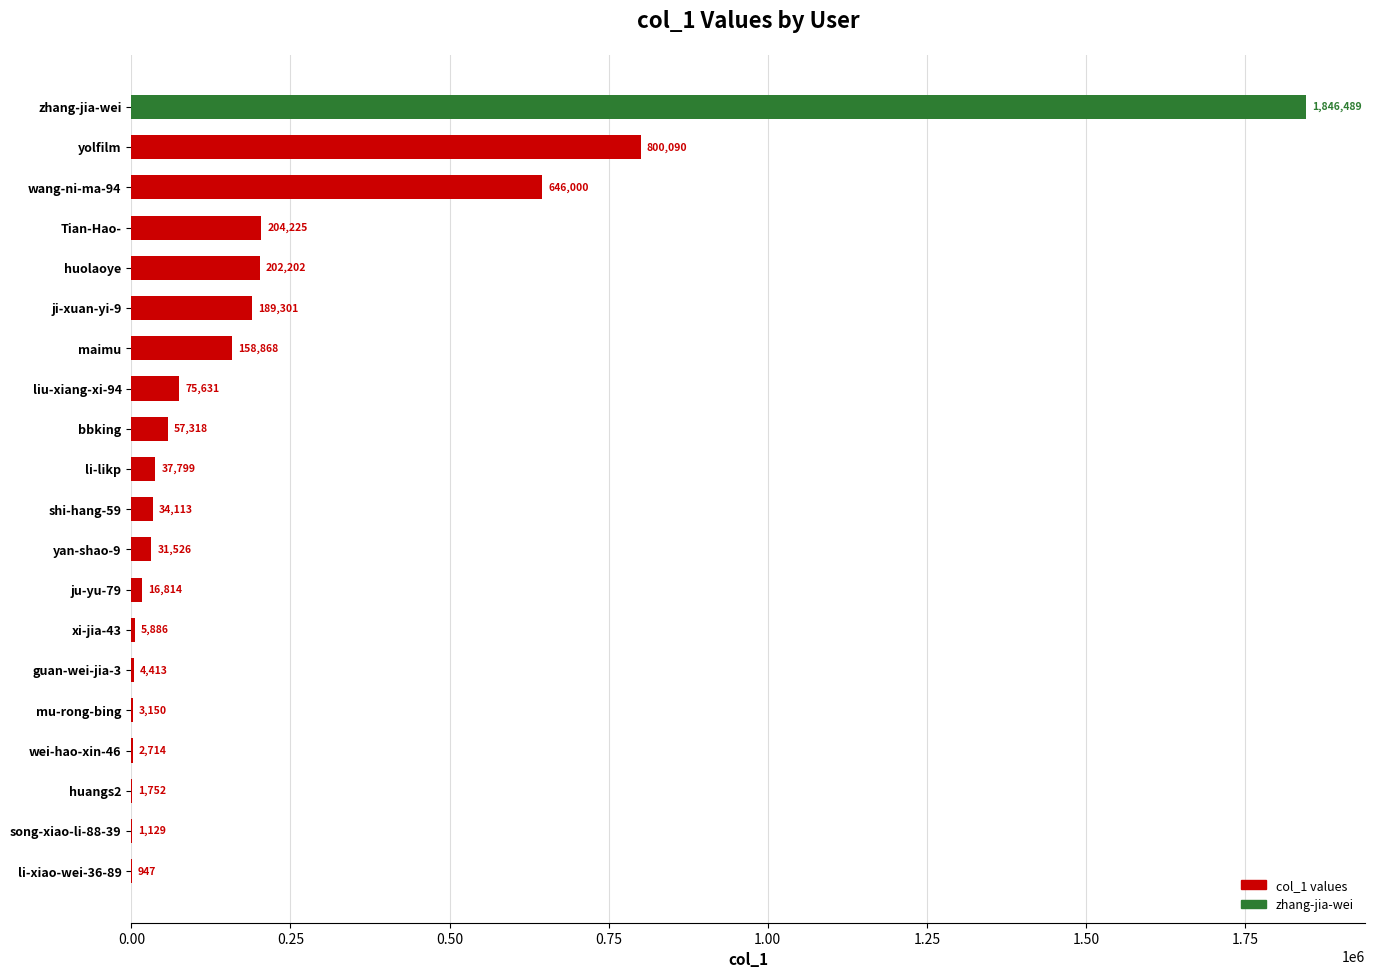

How many distinct data groups are displayed?

1